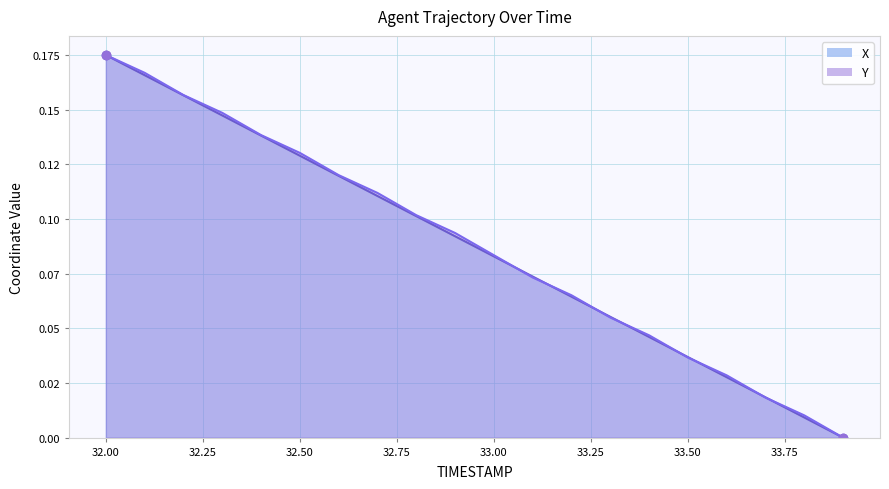

At 33.9, list the series in order from largest to smallest.

X, Y